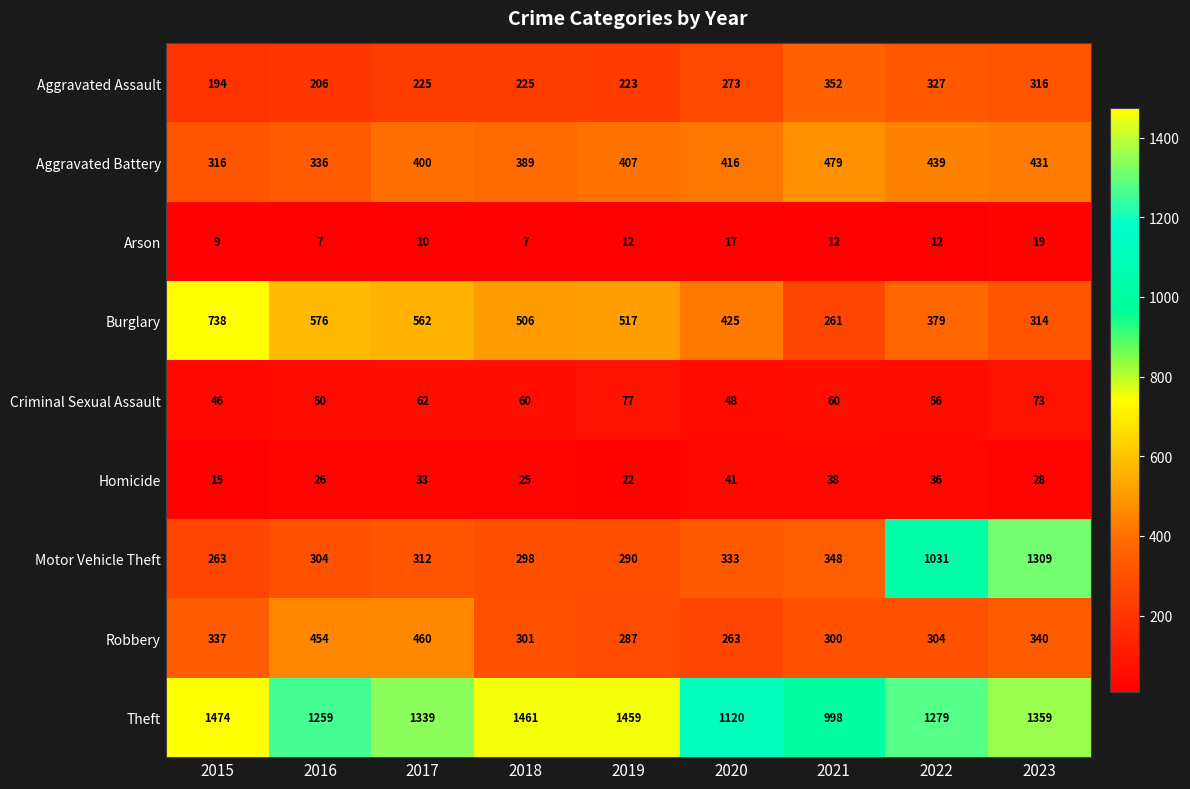

Rank the series at 2020 from lowest to highest value.

Arson, Homicide, Criminal Sexual Assault, Robbery, Aggravated Assault, Motor Vehicle Theft, Aggravated Battery, Burglary, Theft